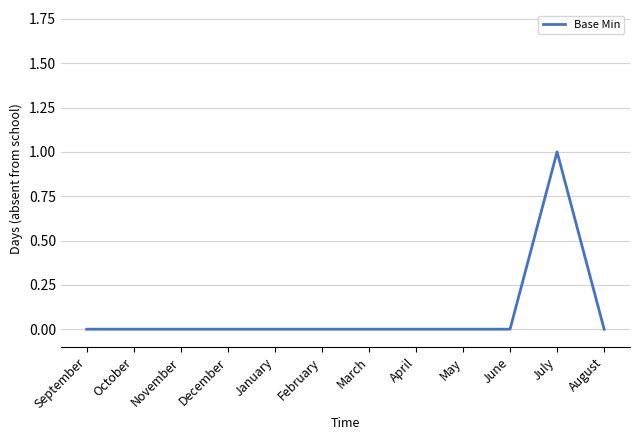

What position from the left is August?

12